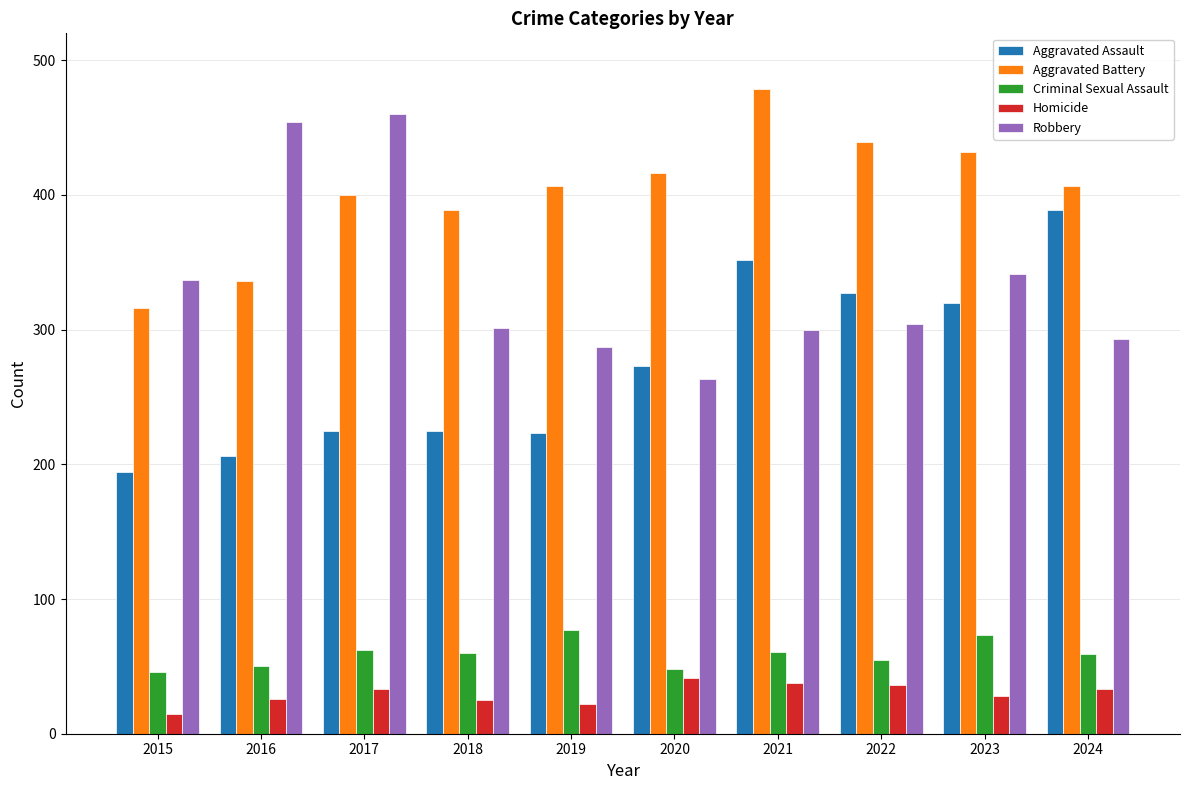

Which series has the largest total across all categories?

Aggravated Battery